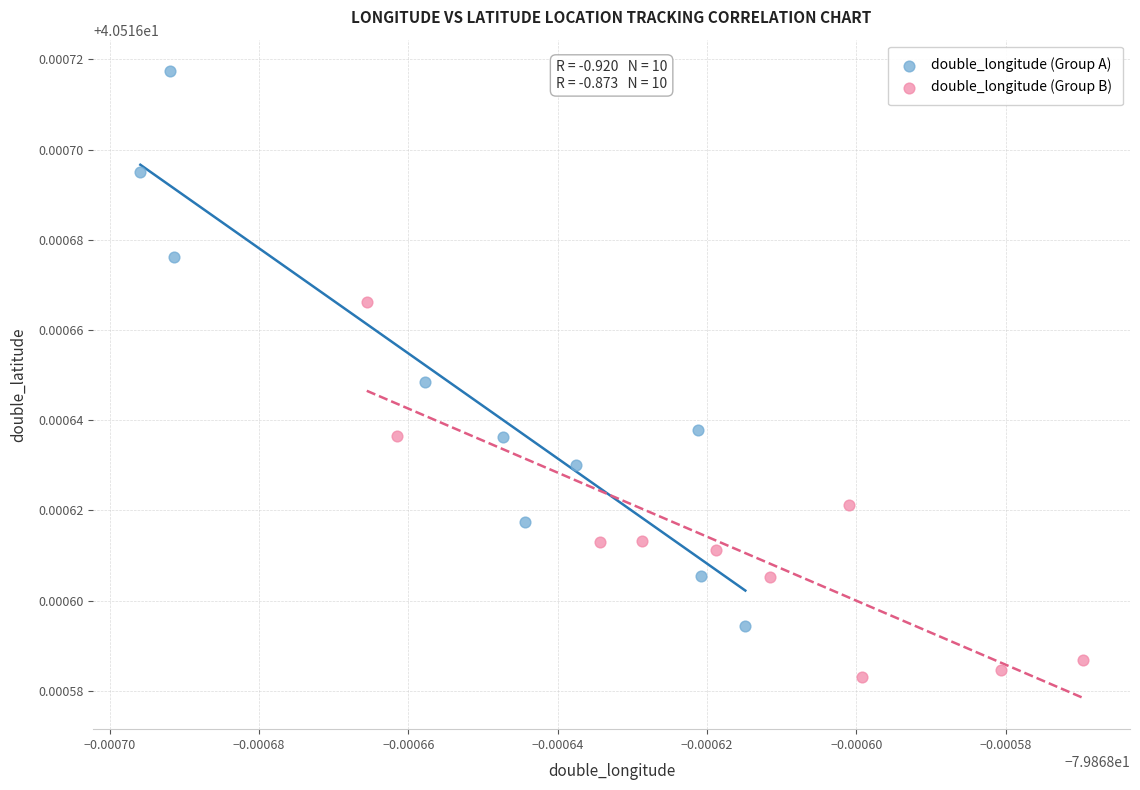

Which series has the largest Y range (max minus min)?

double_longitude (Group A)